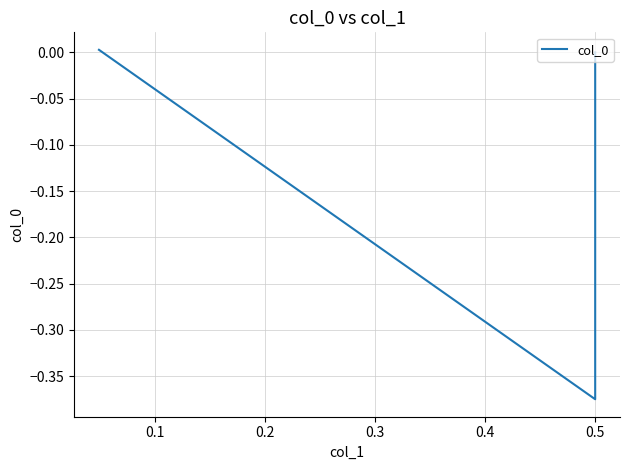

How many data points are less than 0?

1